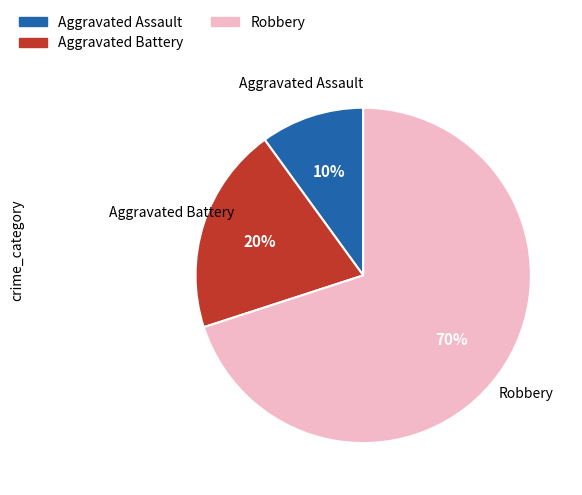

Does Aggravated Battery account for over 50% of the chart?

No